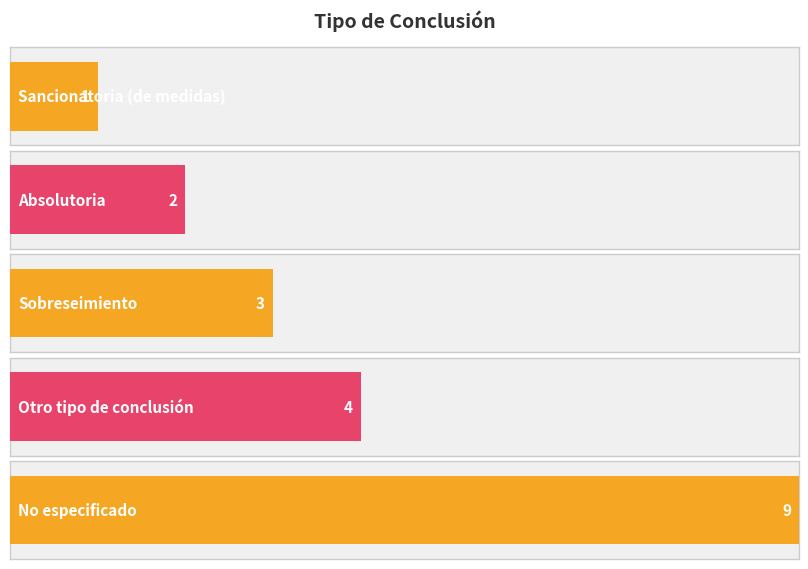

What is the minimum value shown in the chart?

1